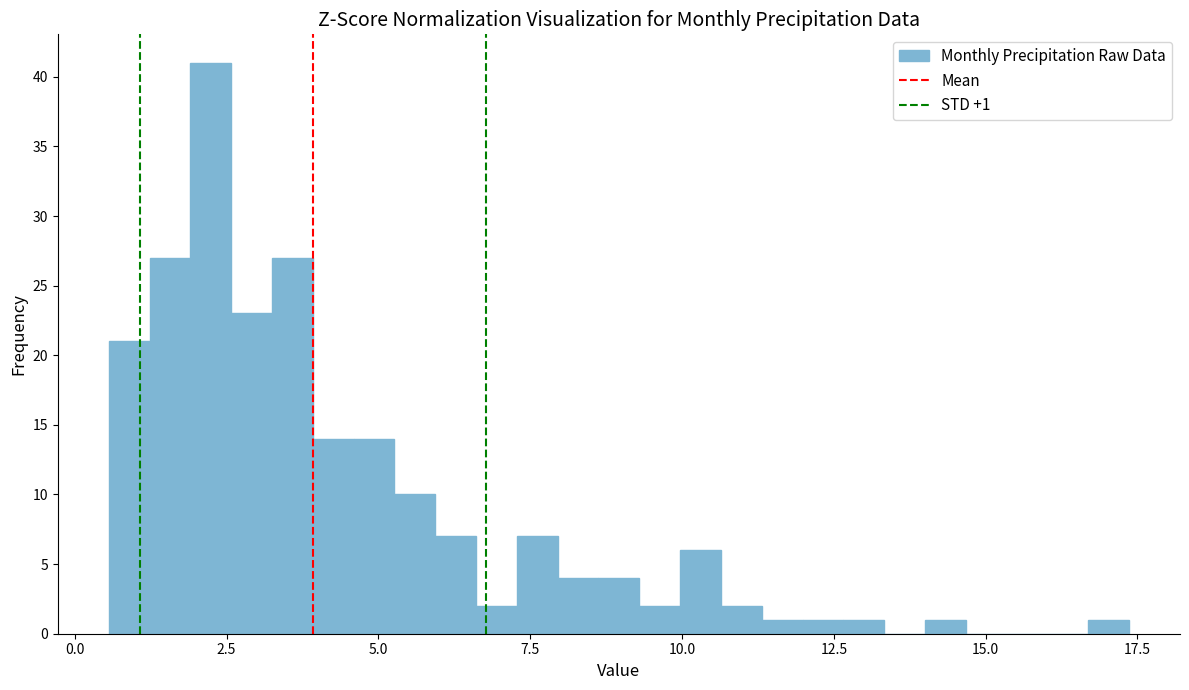

Around what value on the x-axis is the tallest bar? Give the approximate position of its centre, as read against the axis.

2.0